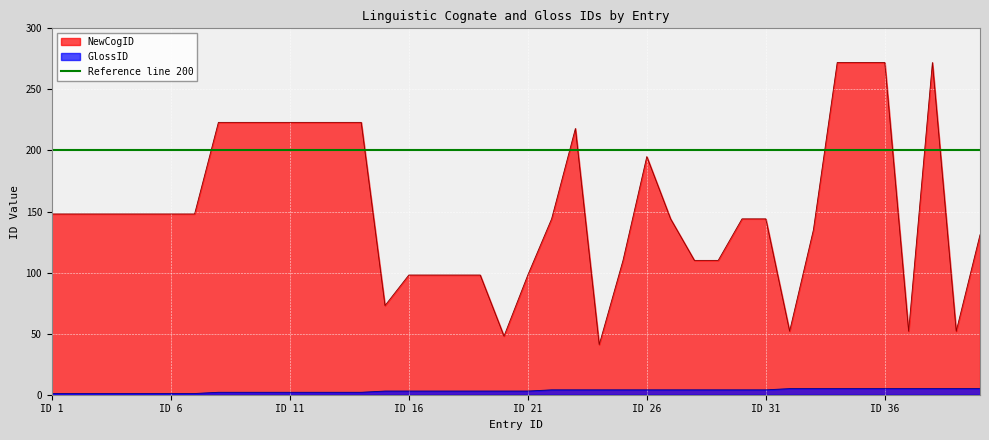

True or false: GlossID has a value of 5 at ID 36.

True